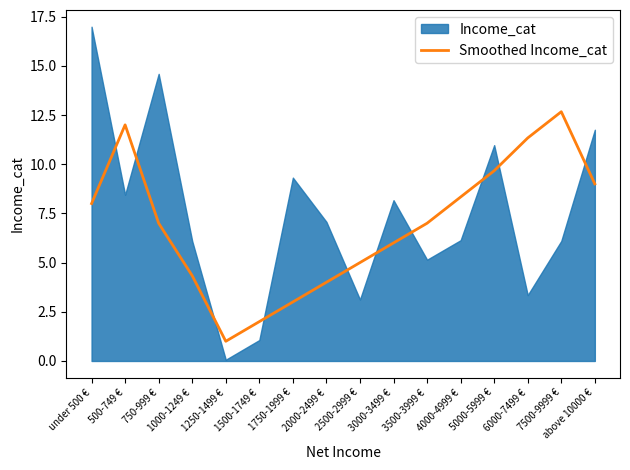

Reading right to left, what are all the values shown in this chart?

above 10000 €=9.0	7500-9999 €=12.7	6000-7499 €=11.3	5000-5999 €=9.7	4000-4999 €=8.3	3500-3999 €=7.0	3000-3499 €=6.0	2500-2999 €=5.0	2000-2499 €=4.0	1750-1999 €=3.0	1500-1749 €=2.0	1250-1499 €=1.0	1000-1249 €=4.3	750-999 €=7.0	500-749 €=12.0	under 500 €=8.0